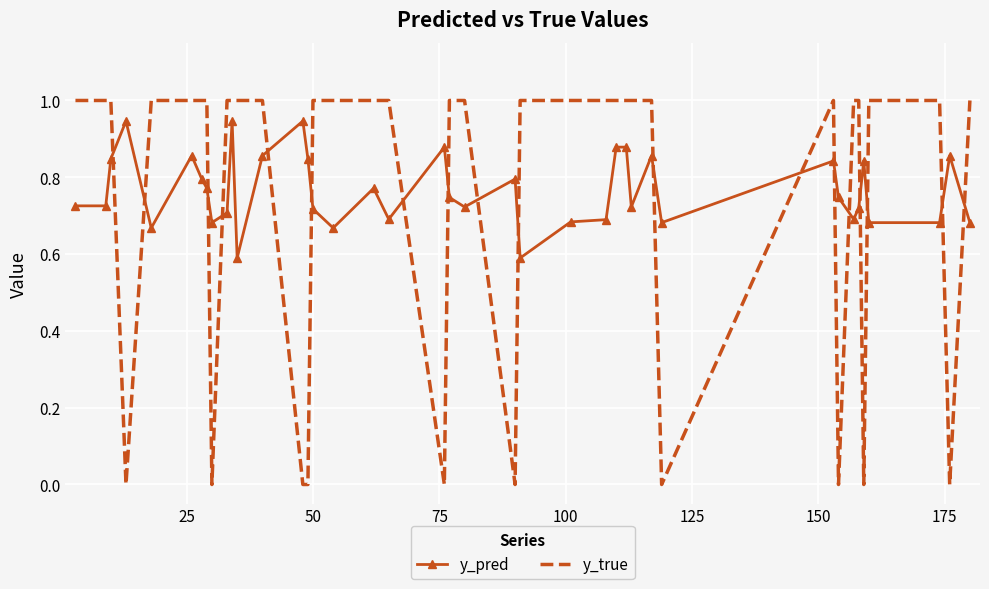

List the series in order of their peak value, highest first.

y_true, y_pred